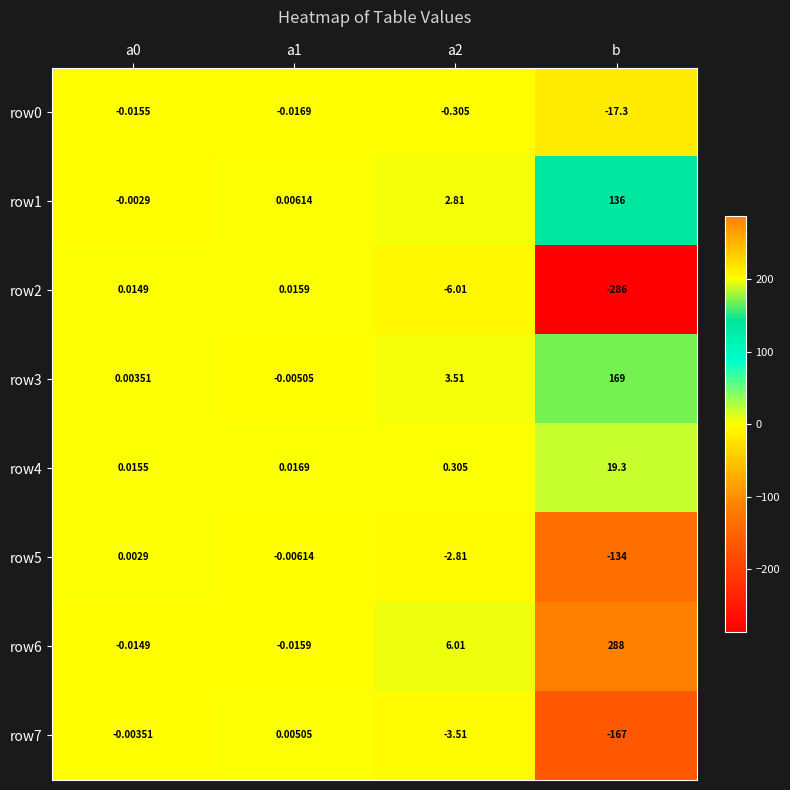

Is the value of row5 at a2 greater than the value of row0 at a0?

No